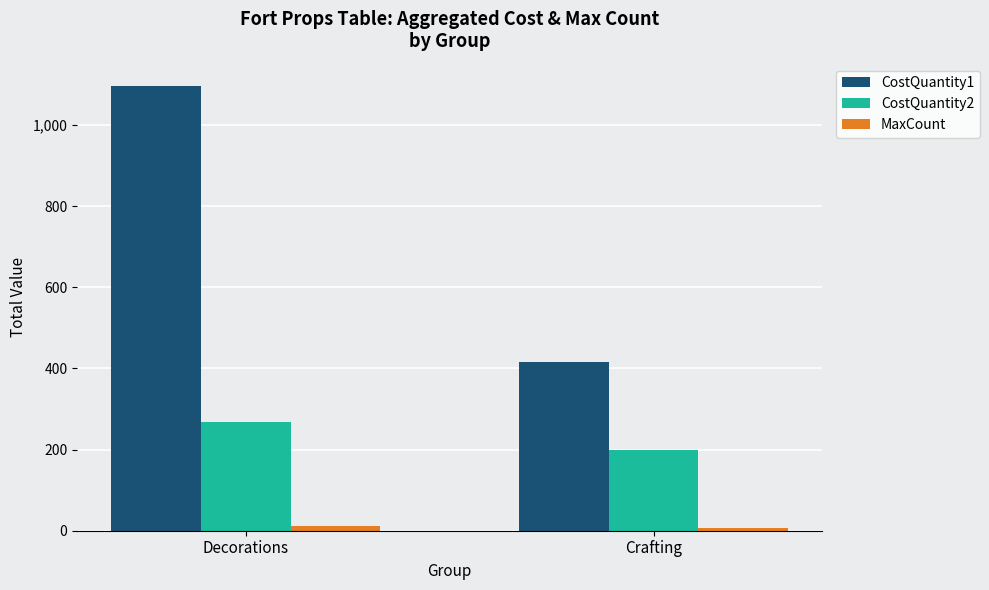

The value of CostQuantity2 at Crafting is 200. True or false?

True